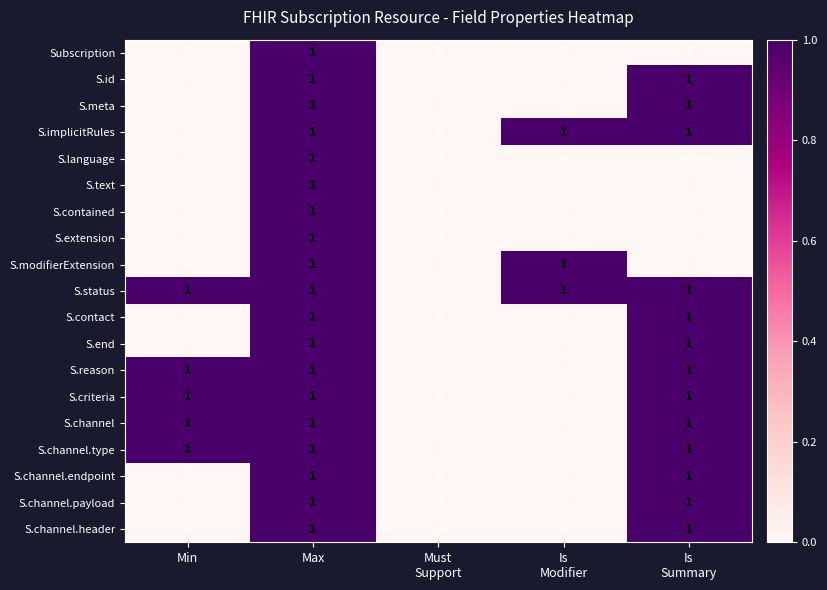

At which category is the sum across all series the highest?

Max